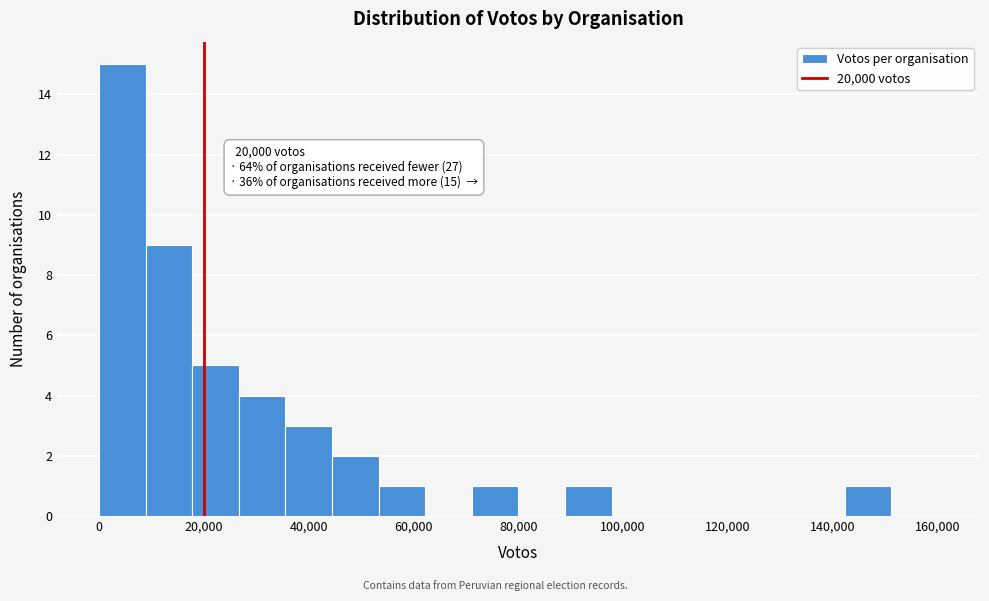

Over which range of the x-axis is the bar tallest?

0 to 8000